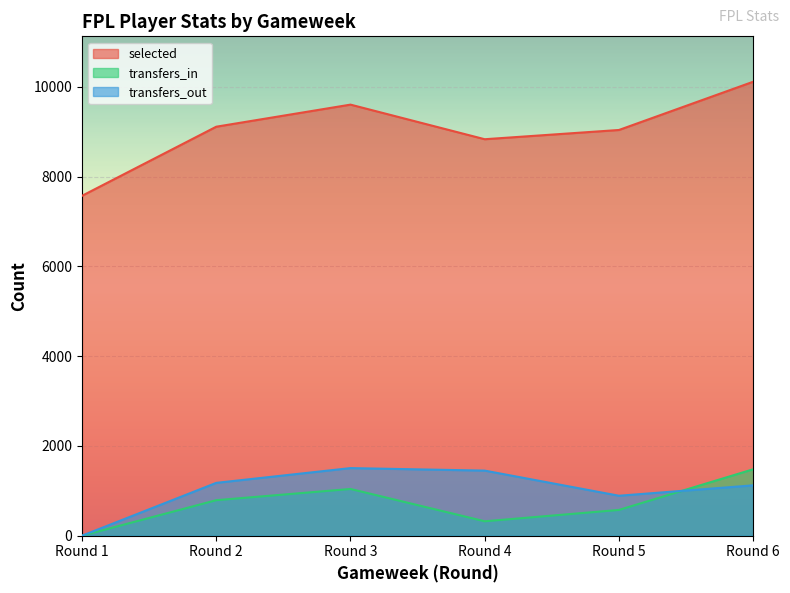

What is the minimum value for selected?

7573